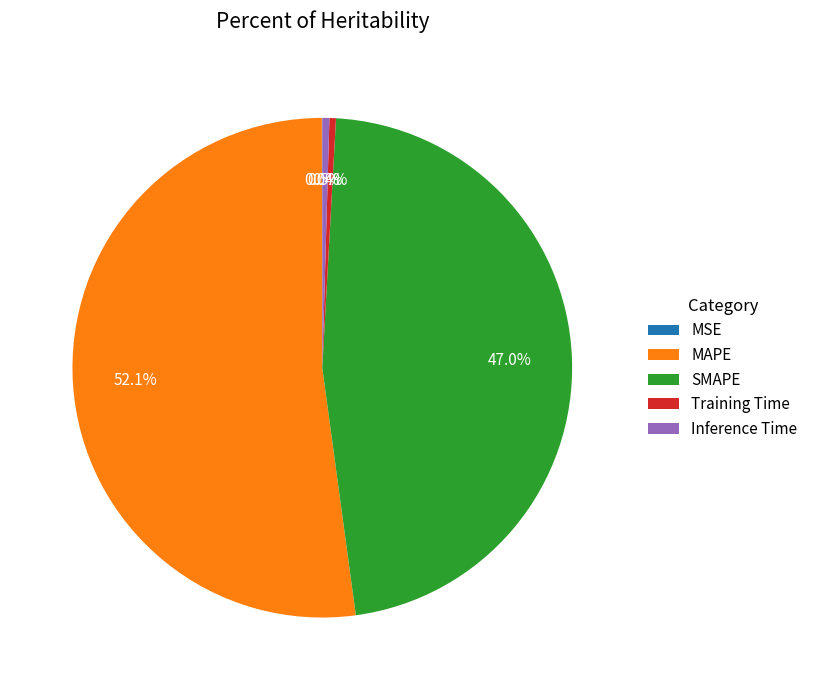

Which has a higher value, Inference Time or MAPE?

MAPE